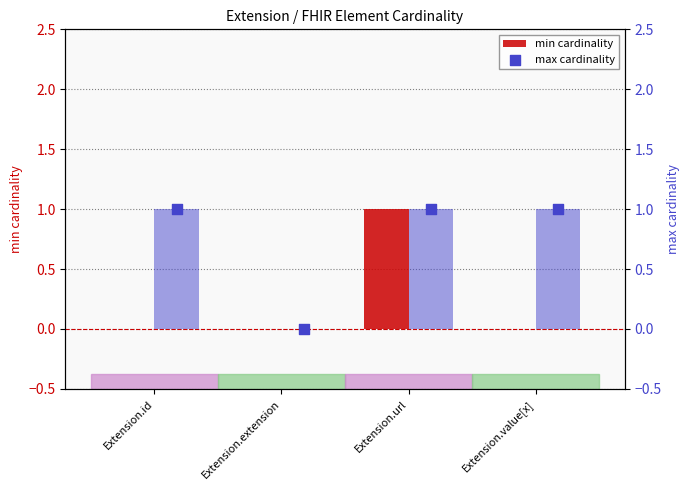

What is the total value across all series at Extension.url?

2